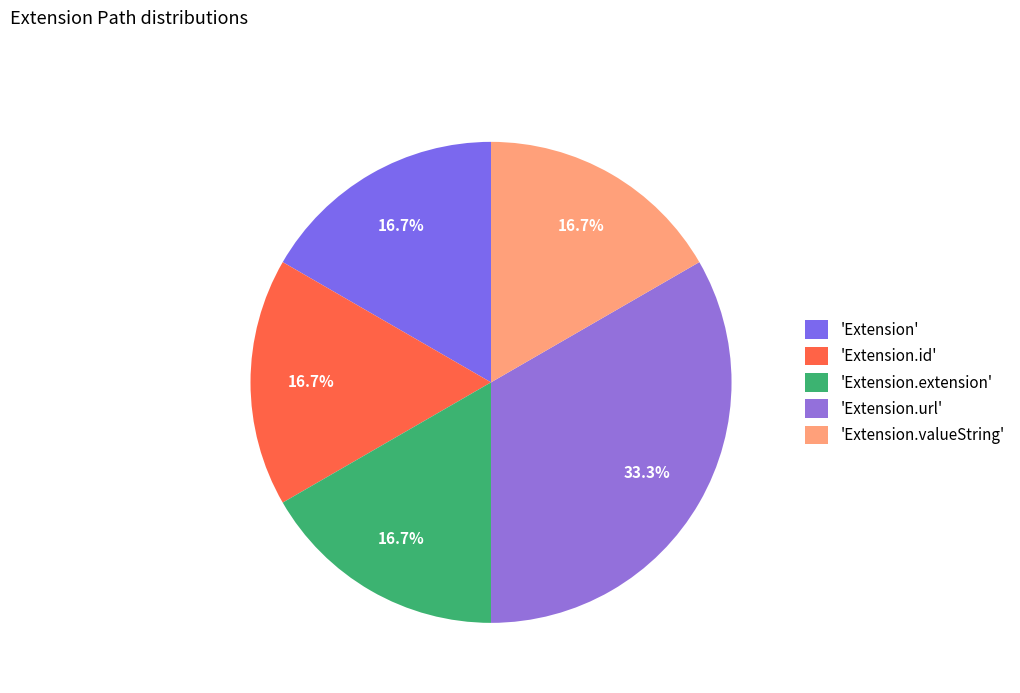

Count the number of slices in the pie.

5